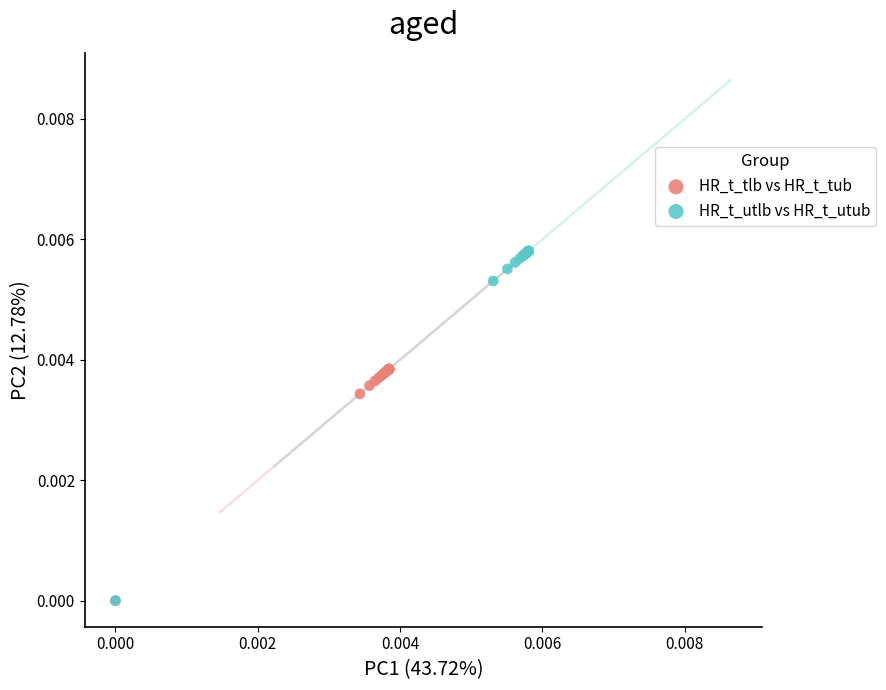

Which series has the widest spread of Y values?

HR_t_utlb vs HR_t_utub